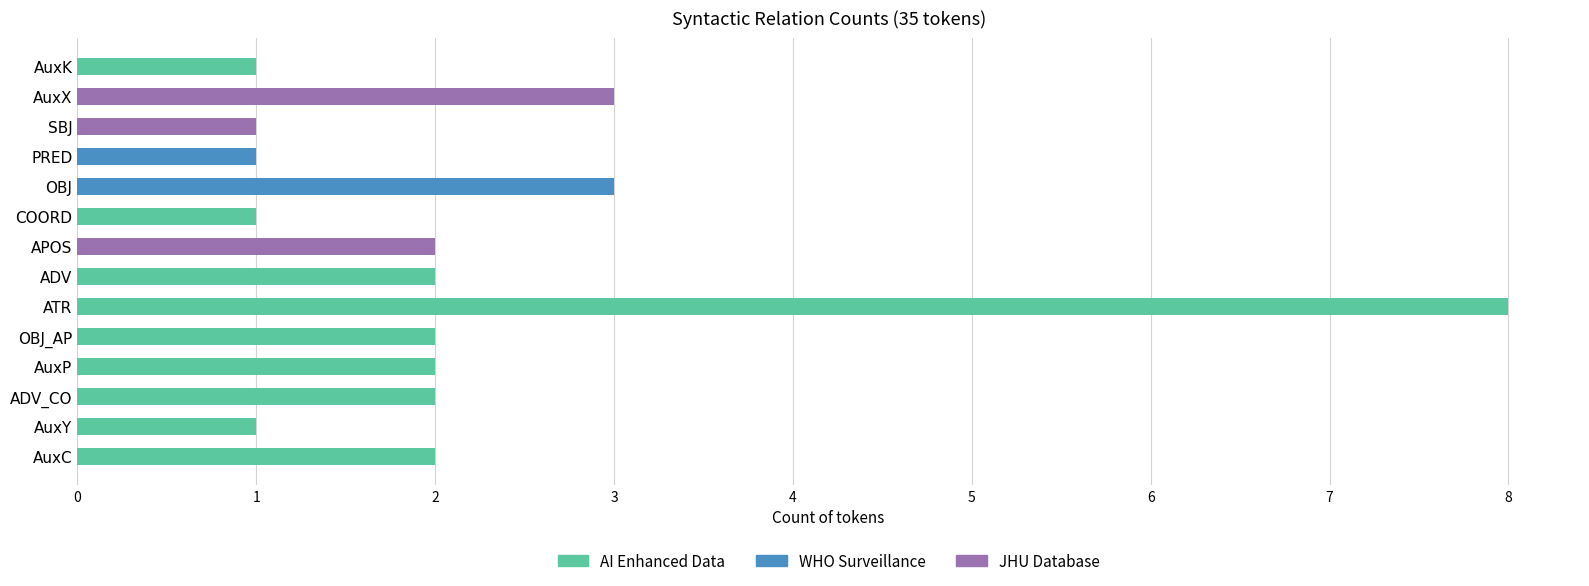

Between COORD and ATR, which is larger?

ATR